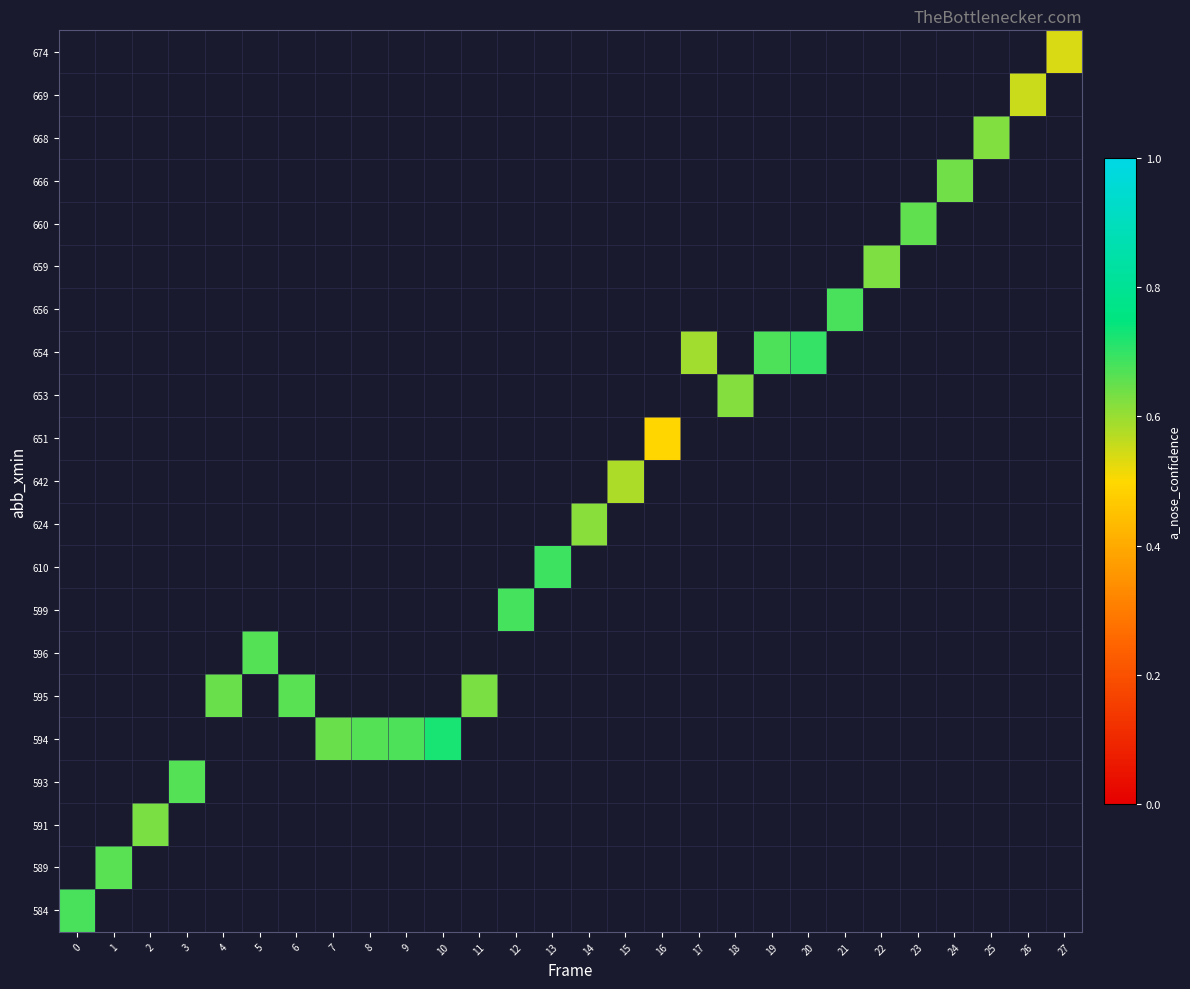

Which has a higher value, 19 or 5?

5